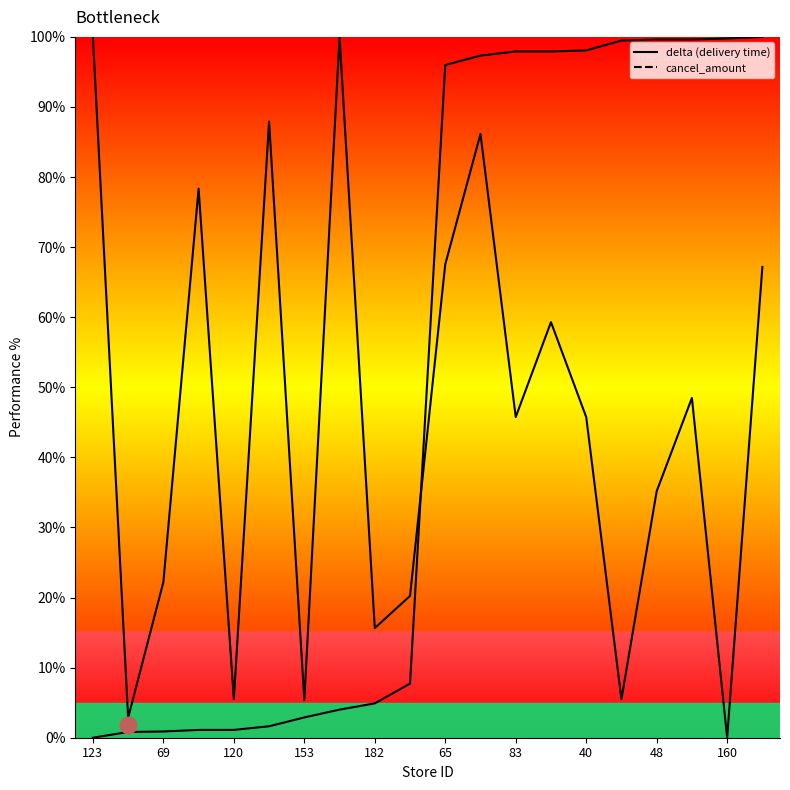

How many data points does each series have?

20